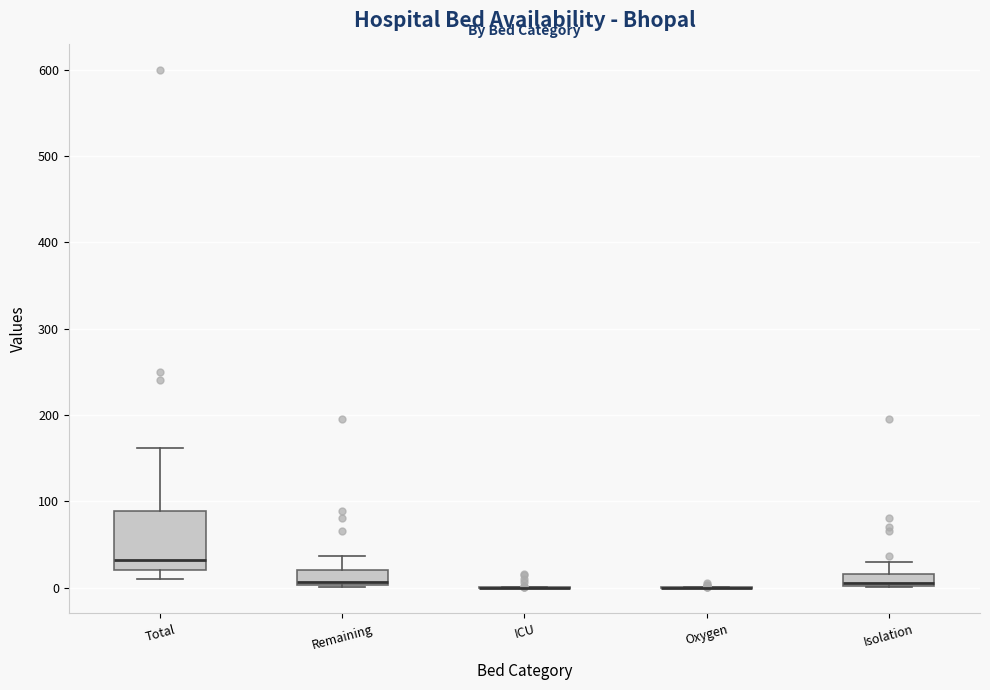

Comparing the boxes themselves (not the whiskers), which one is the tallest?

Total